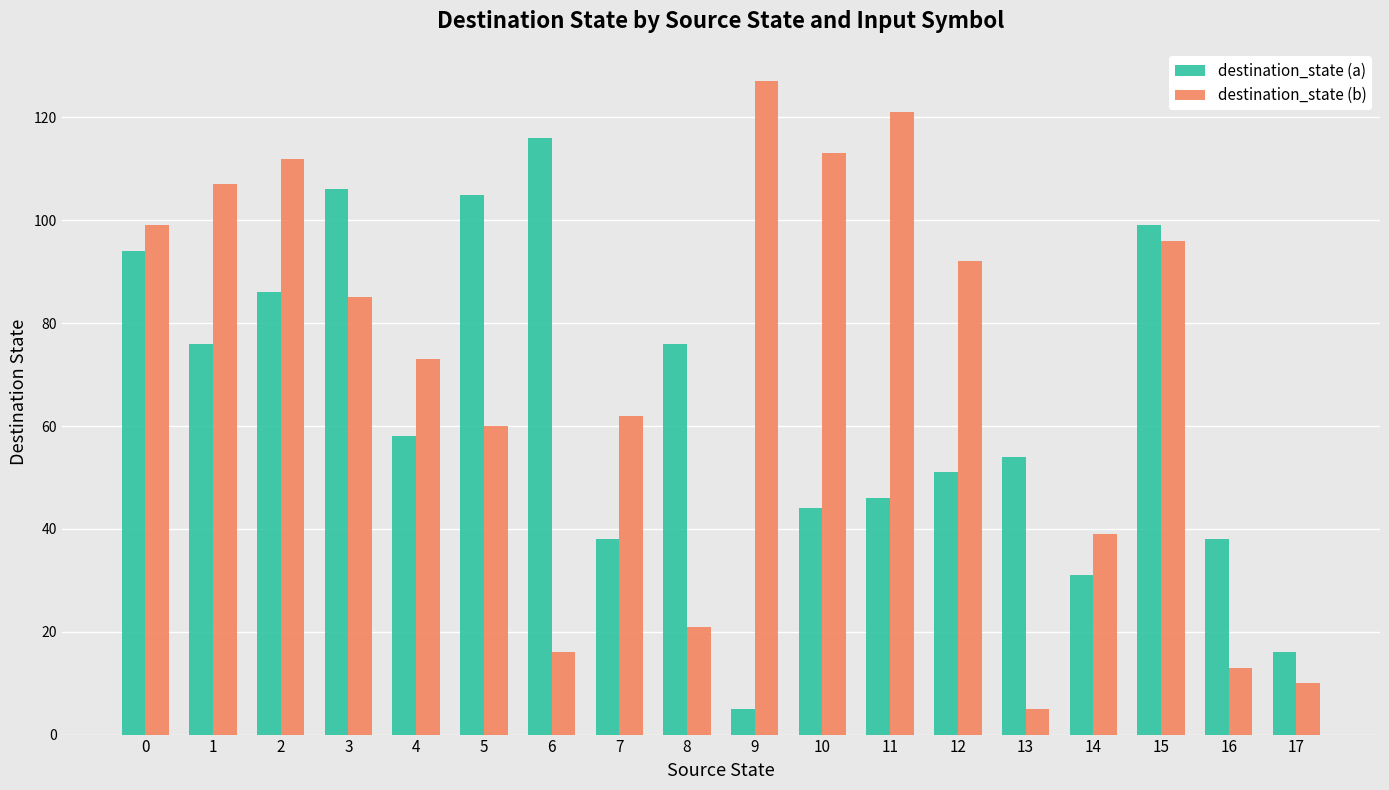

What is the greatest value displayed?

127